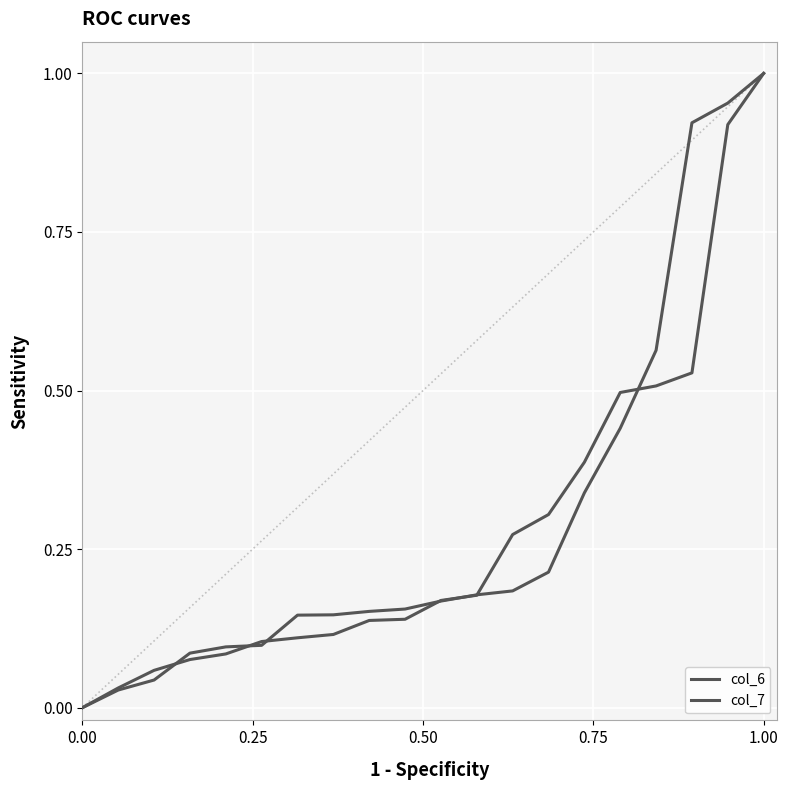

How many lines are shown in the chart?

2